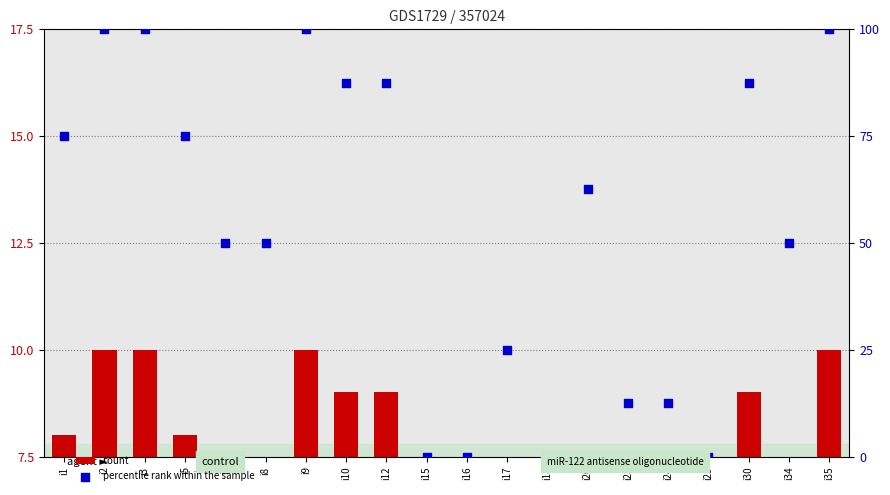

Is the value of count at i24 greater than the value of percentile rank within the sample at i7?

No